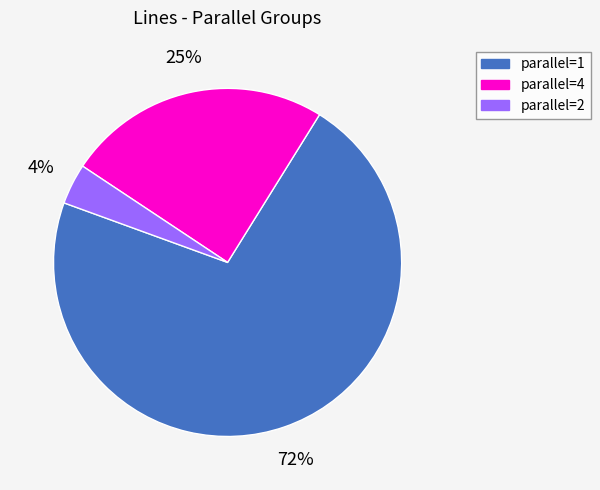

Count the number of slices in the pie.

3